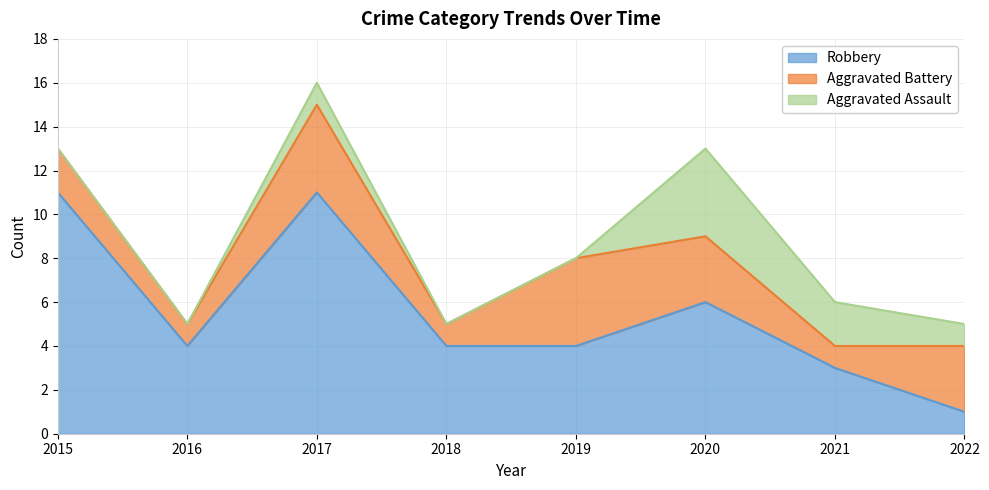

True or false: Robbery has a value of 4 at 2018.

True